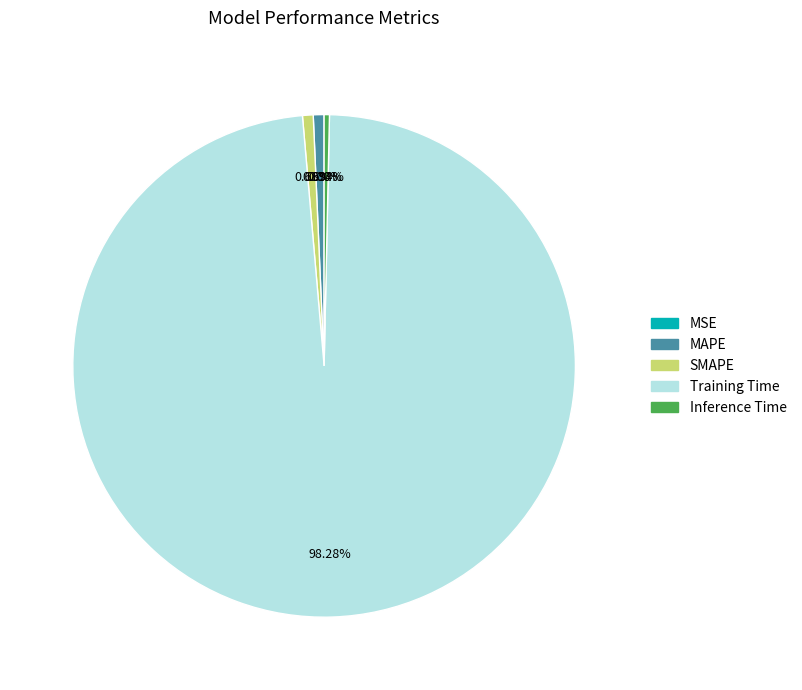

What is the largest slice in the pie chart?

Training Time